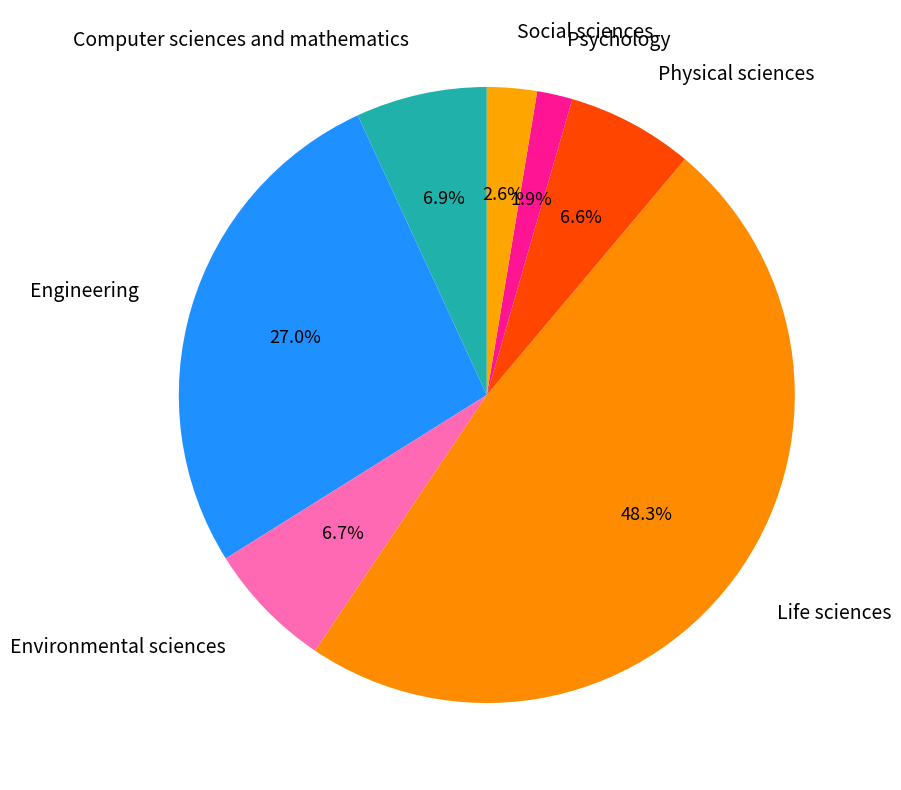

Does Physical sciences represent more than half of the total?

No